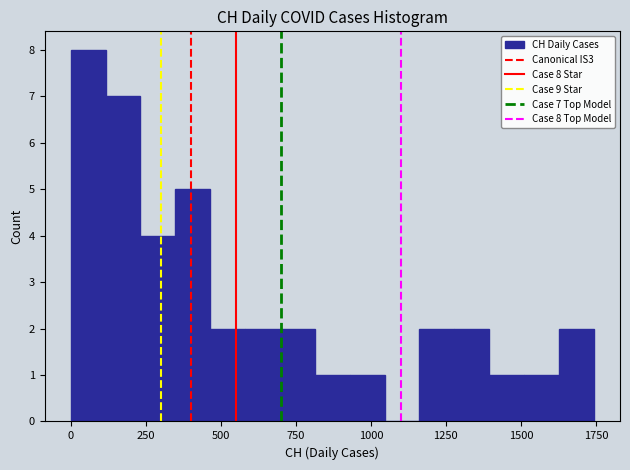

Around what value on the x-axis is the tallest bar? Give the approximate position of its centre, as read against the axis.

50